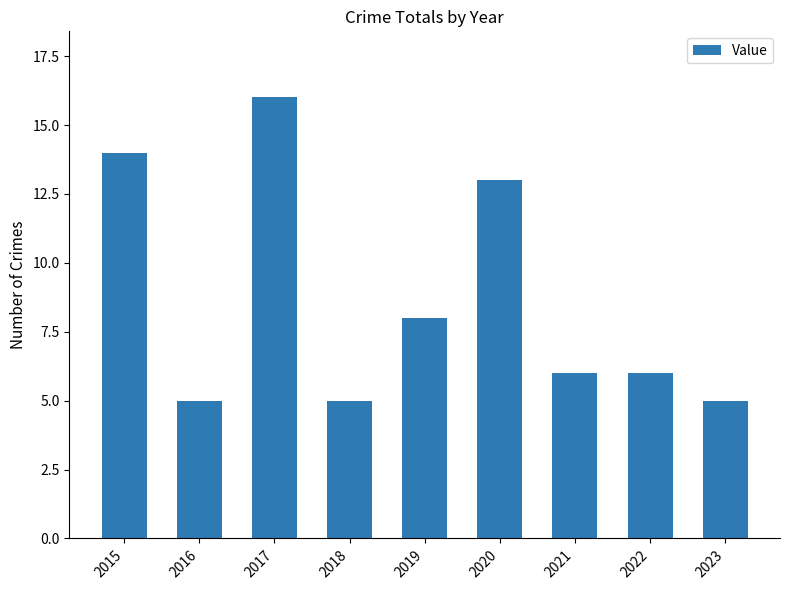

Approximately how many times larger is the value at 2020 compared to 2016?

2.6